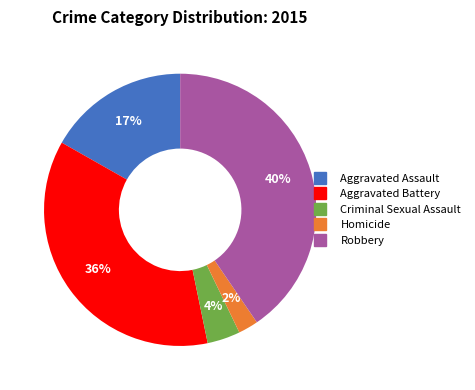

Between Aggravated Battery and Criminal Sexual Assault, which is larger?

Aggravated Battery